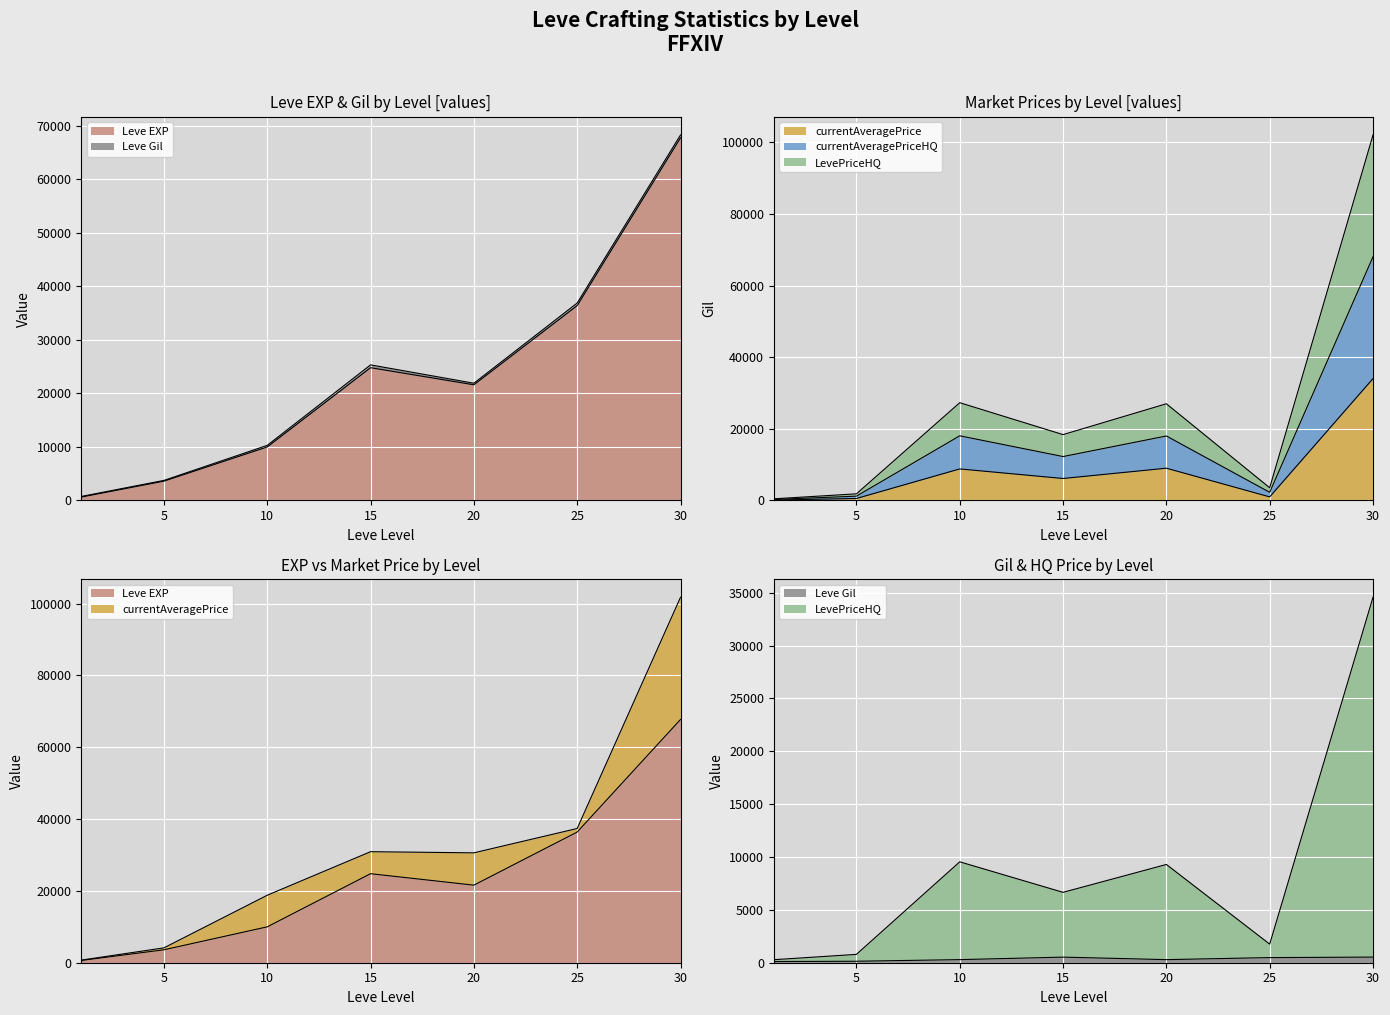

At which category is the sum across all series the highest?

30